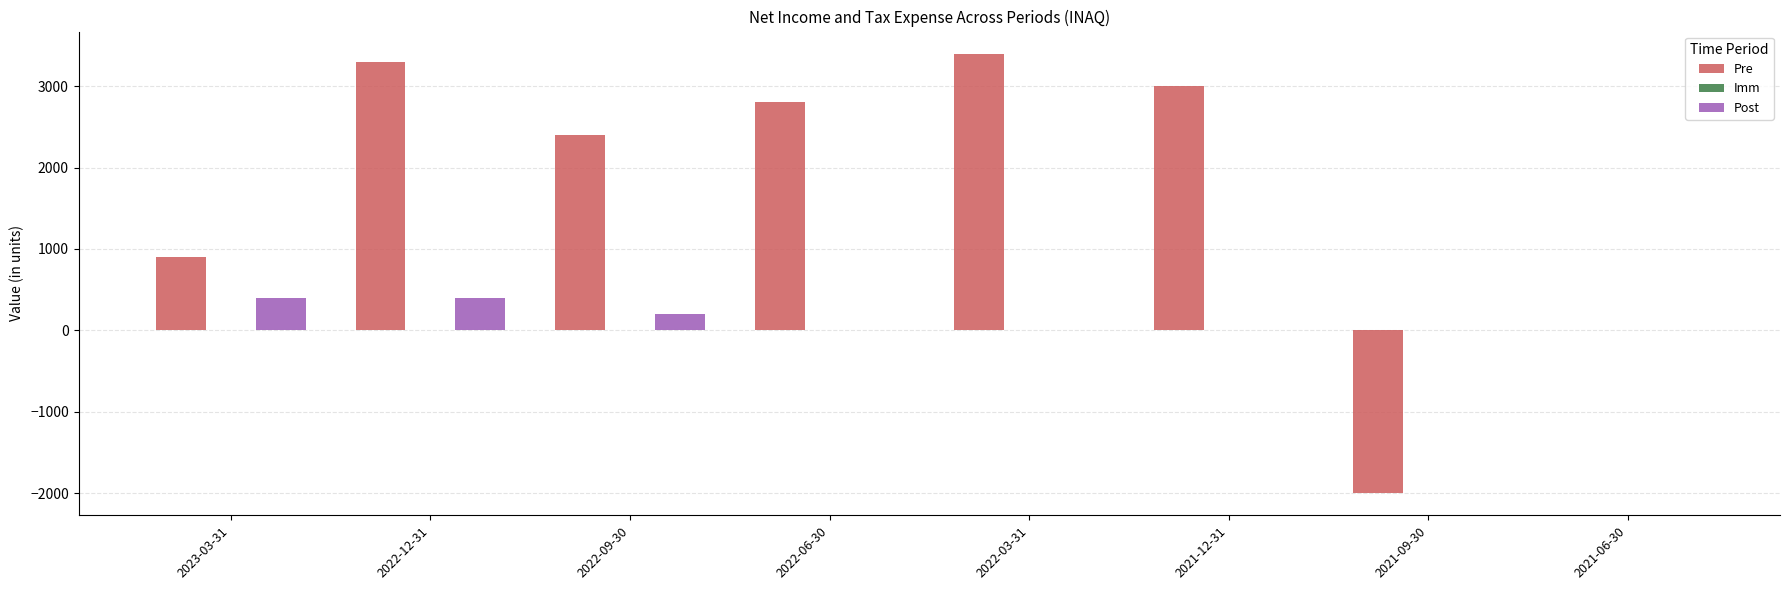

What is the maximum value for Pre?

3400